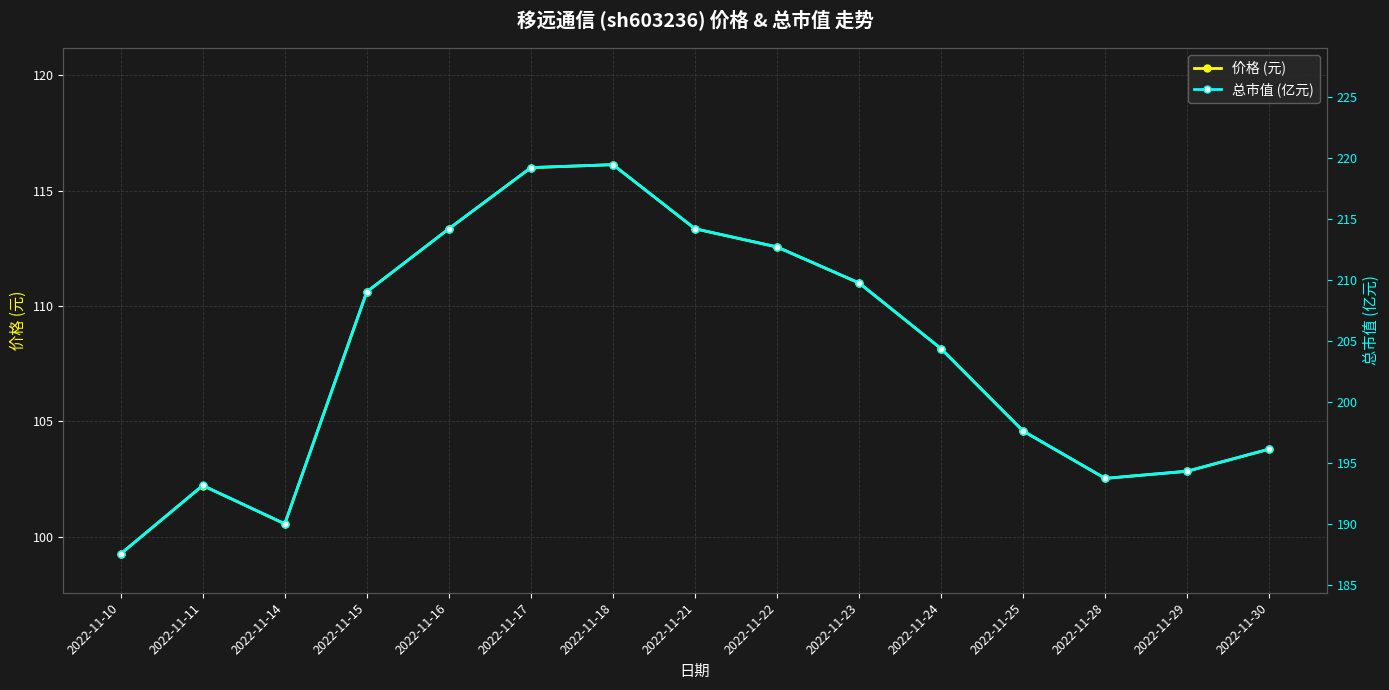

What are all the series names shown in the legend?

价格 (元), 总市值 (亿元)